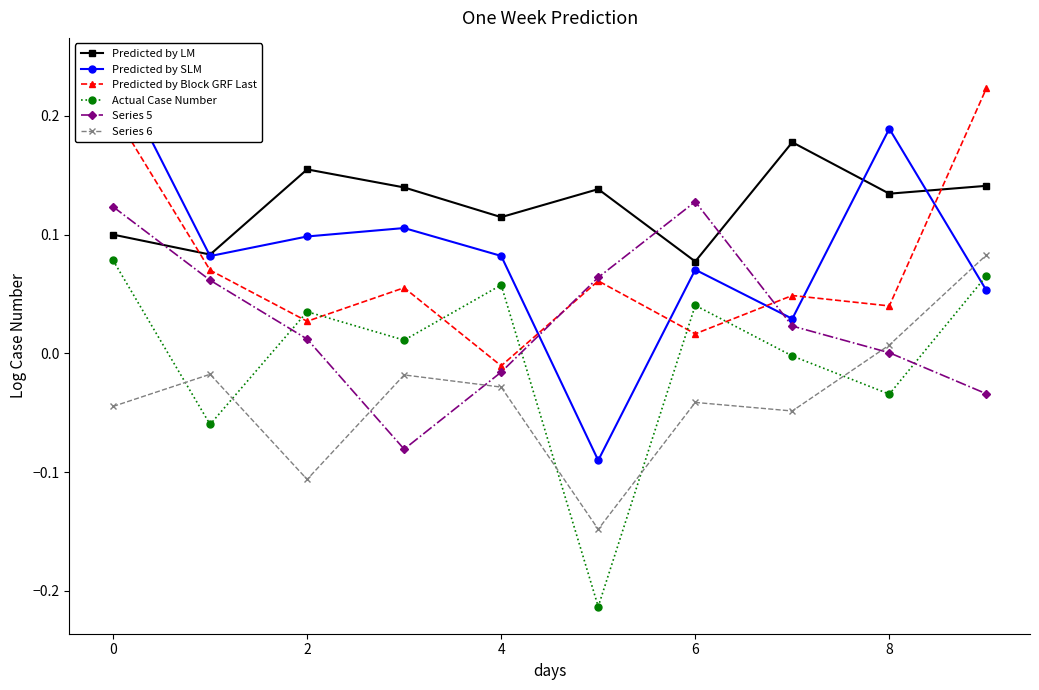

Reading left to right, extract all data points from this chart.

Predicted by LM: 0.1	0.1	0.2	0.1	0.1	0.1	0.1	0.2	0.1	0.1
Predicted by SLM: 0.2	0.1	0.1	0.1	0.1	-0.1	0.1	0.0	0.2	0.1
Predicted by Block GRF Last: 0.2	0.1	0.0	0.1	-0.0	0.1	0.0	0.0	0.0	0.2
Actual Case Number: 0.1	-0.1	0.0	0.0	0.1	-0.2	0.0	-0.0	-0.0	0.1
Series 5: 0.1	0.1	0.0	-0.1	-0.0	0.1	0.1	0.0	0.0	-0.0
Series 6: -0.0	-0.0	-0.1	-0.0	-0.0	-0.1	-0.0	-0.0	0.0	0.1